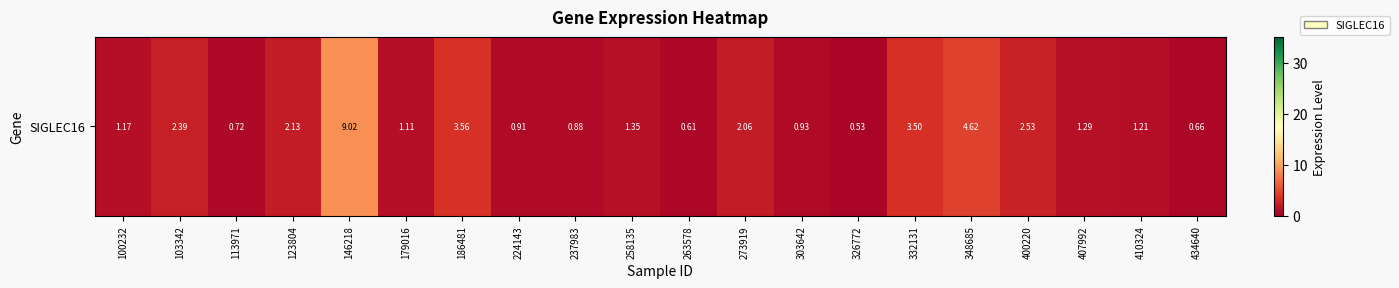

What is the smallest value displayed?

0.5